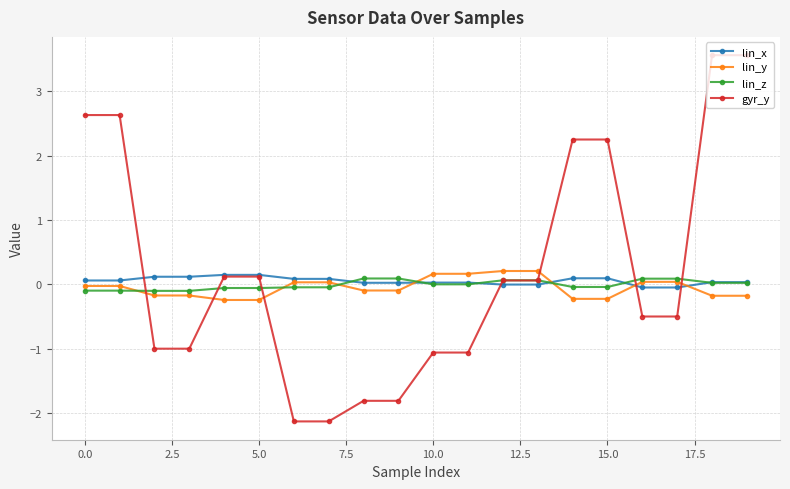

What is the smallest value displayed?

-2.1